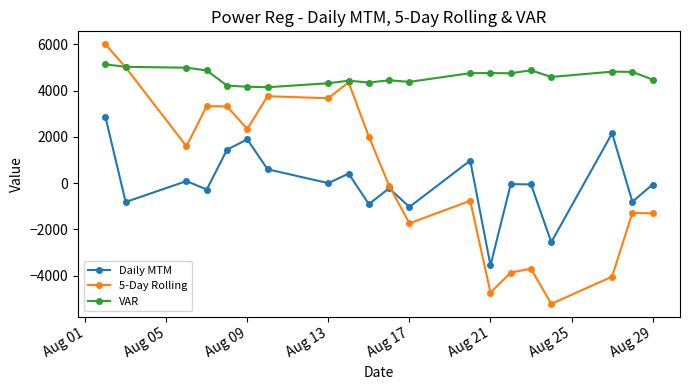

What are all the series names shown in the legend?

Daily MTM, 5-Day Rolling, VAR